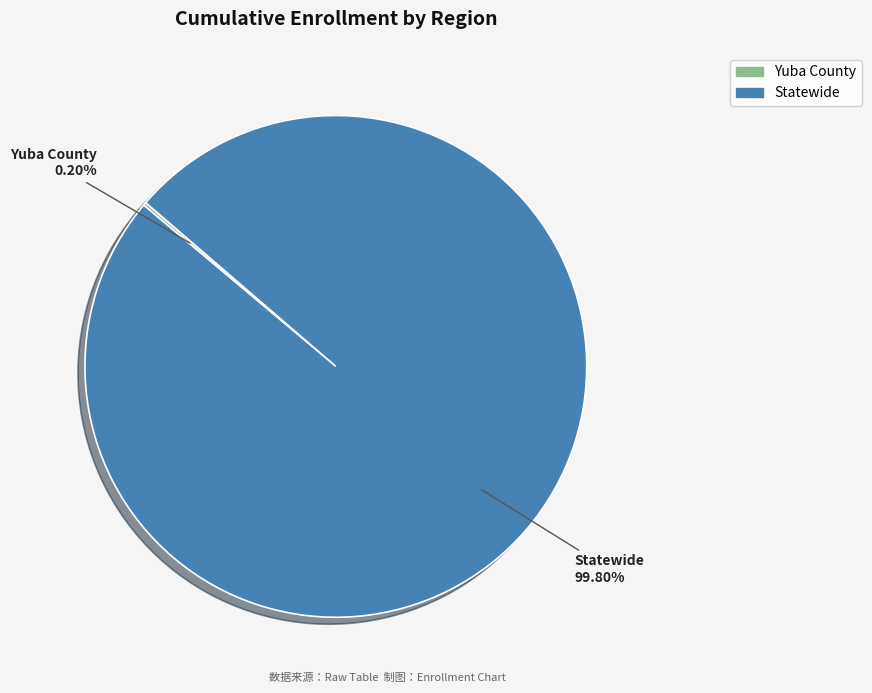

Which slice is the largest?

Statewide